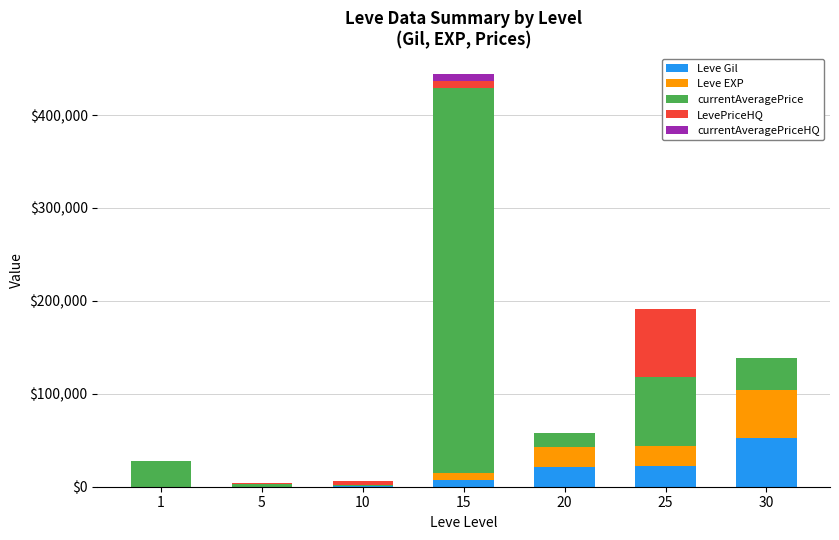

At which category is the sum across all series the highest?

15